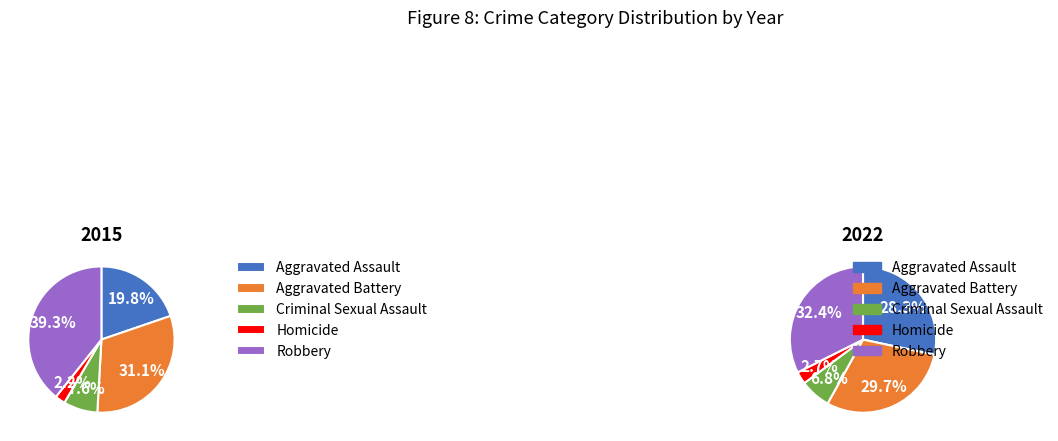

Is it true that Robbery is 39% of the pie?

False